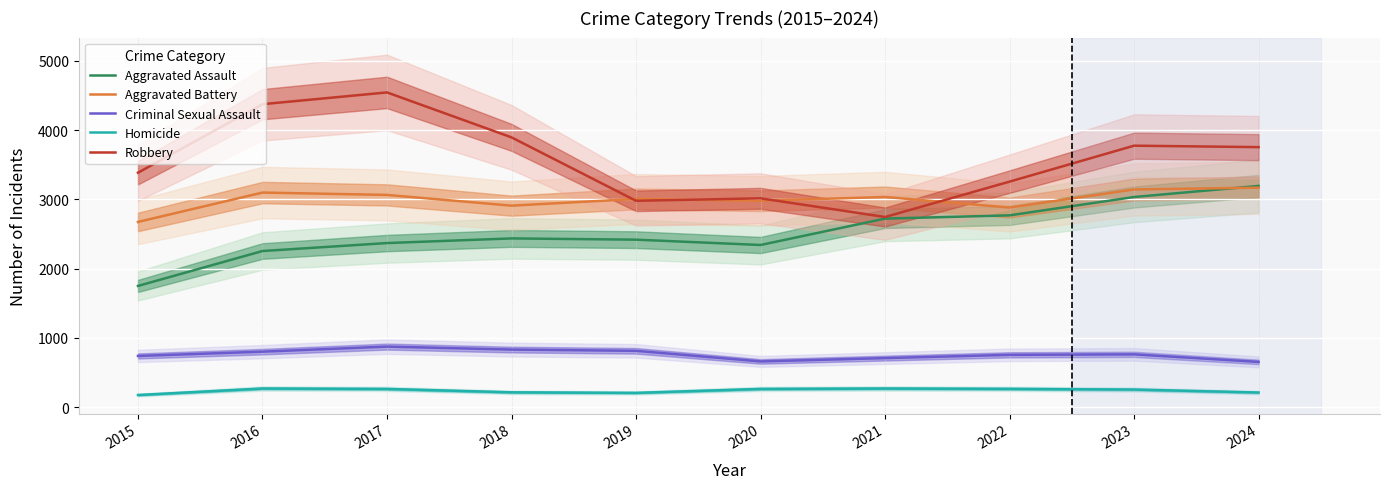

Is it true that Aggravated Battery equals 3005 at 2019?

True